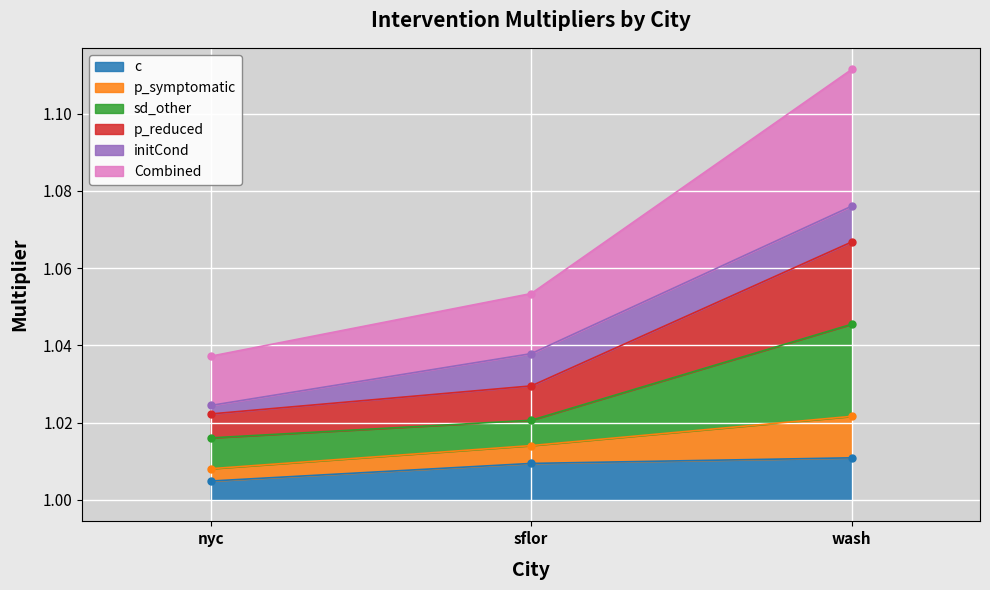

Which series changed the most between sflor and wash?

p_symptomatic